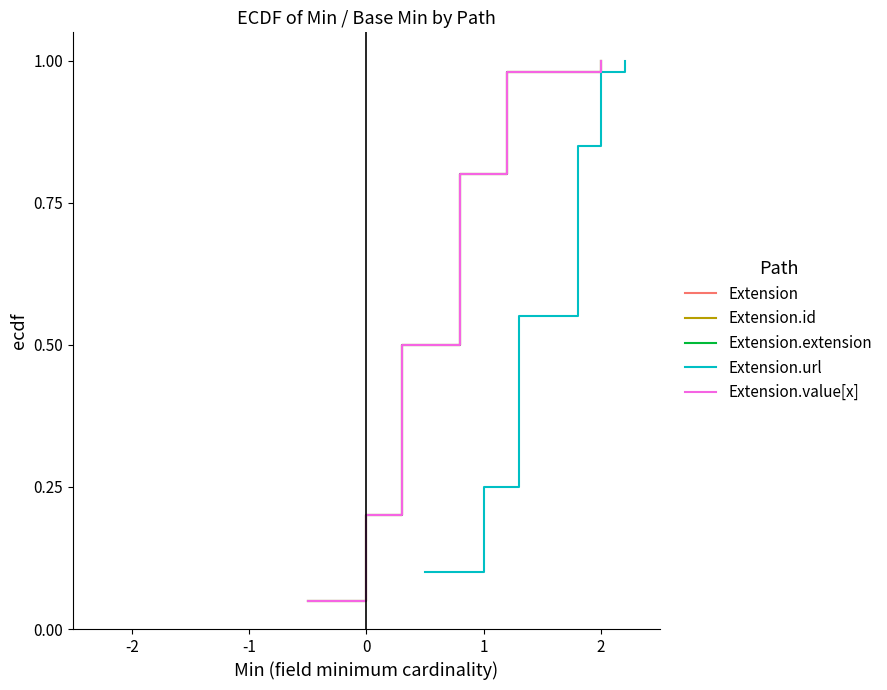

Is this an area chart (filled region under the line)?

No